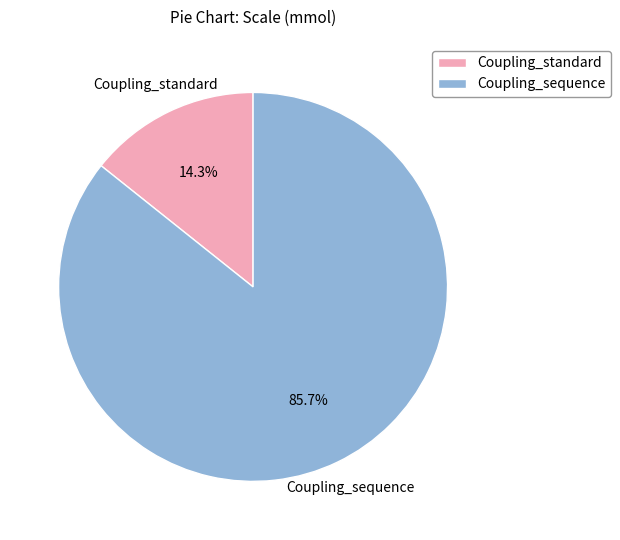

What percentage is NOT represented by Coupling_standard?

85.7%